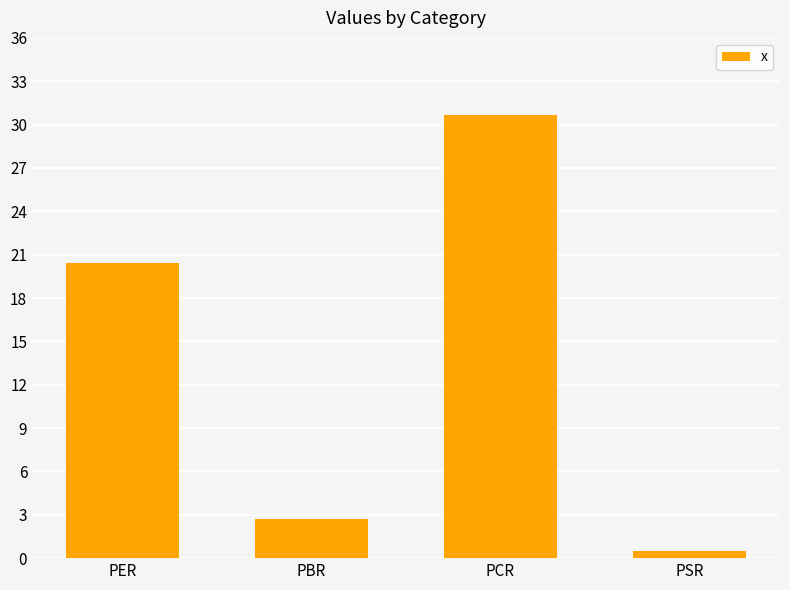

What is the minimum value shown in the chart?

0.5